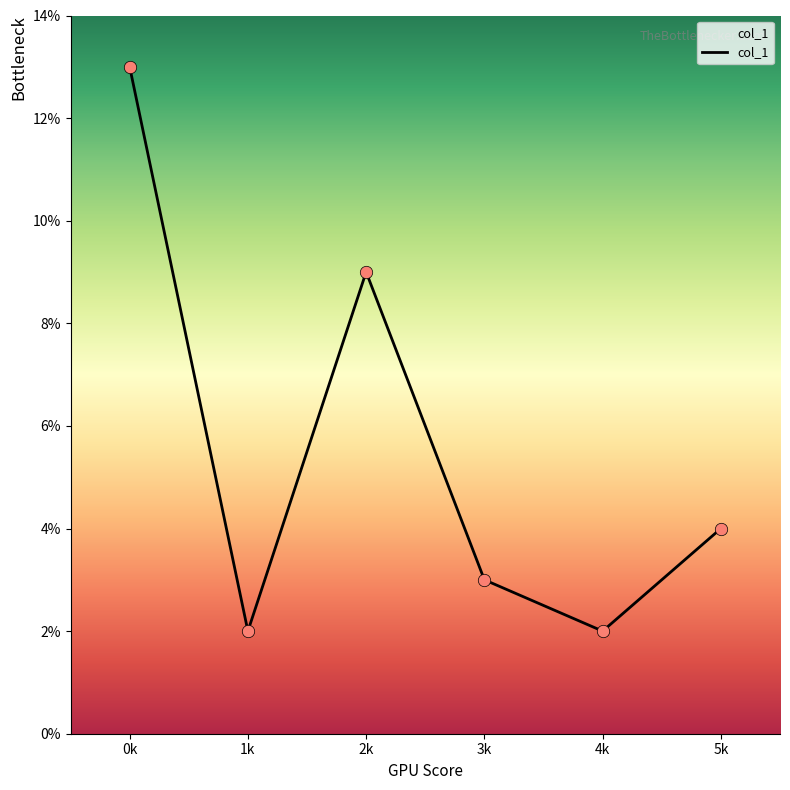

What is the change in value from 0k to 4k?

-11